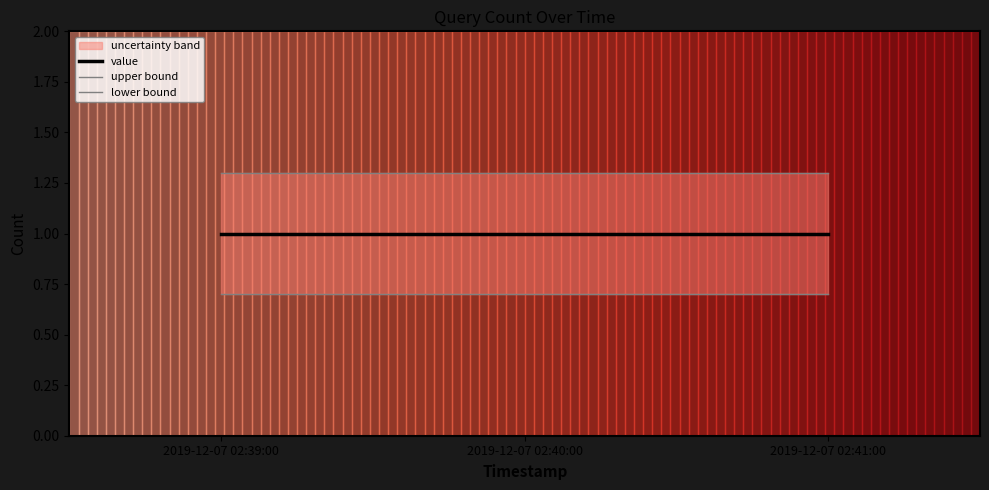

Is the value of value at 2019-12-07 02:39:00 greater than the value of lower bound at 2019-12-07 02:41:00?

Yes